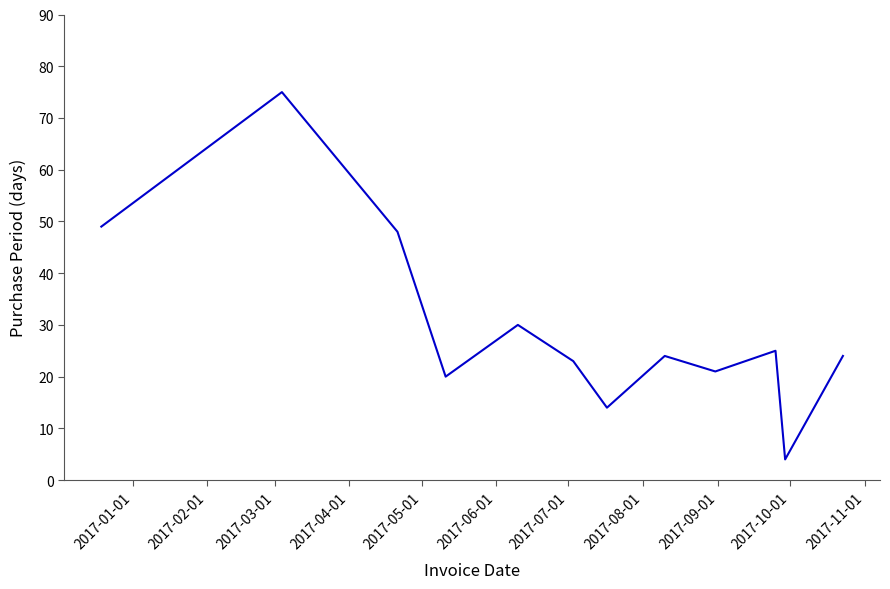

Reading left to right, extract all data points from this chart.

49	75	48	20	30	23	14	24	21	25	4	24